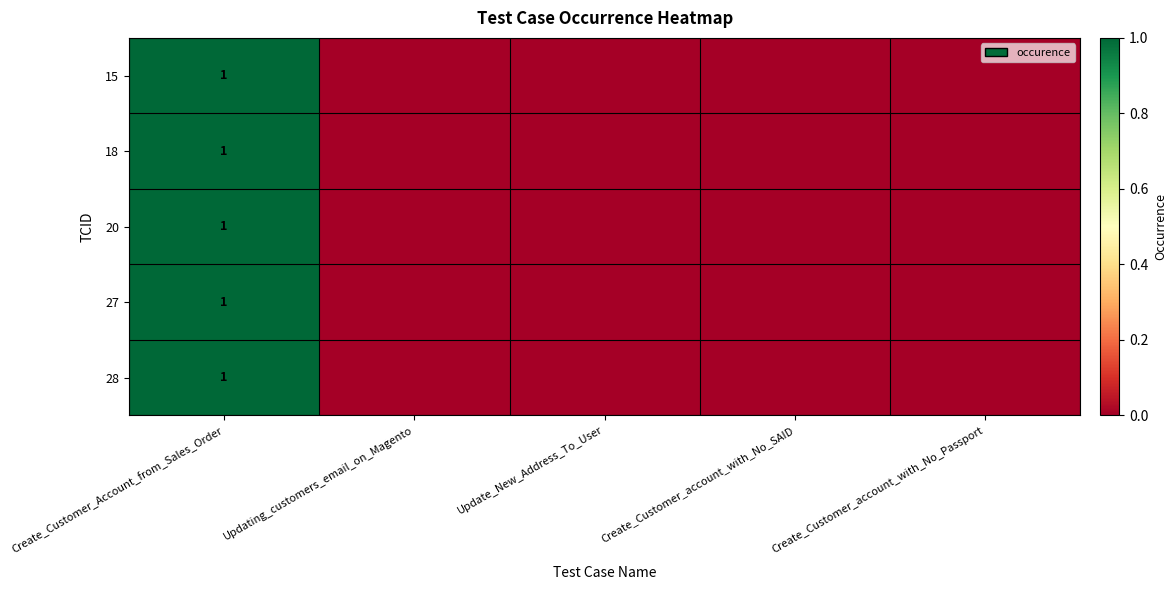

Is it true that 20 equals 1 at Create_Customer_Account_from_Sales_Order?

True